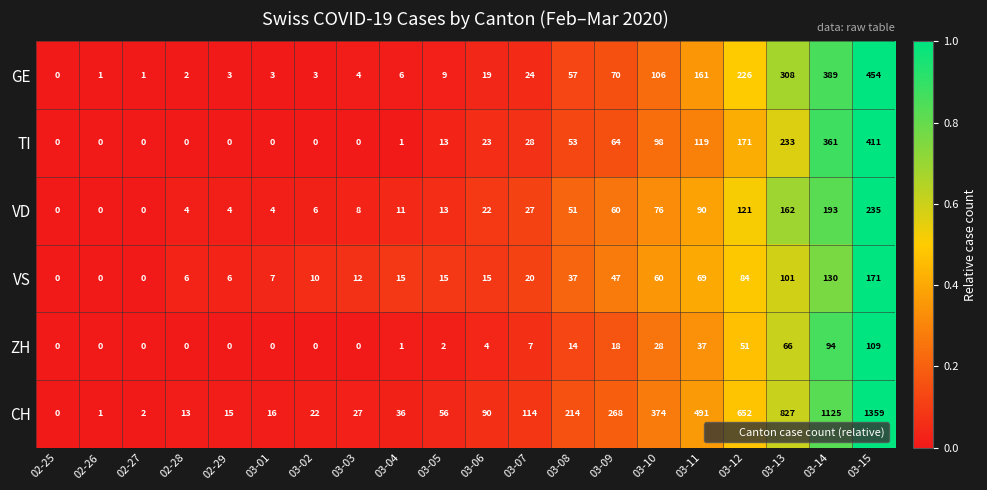

What is the total value across all series at 03-02?

41